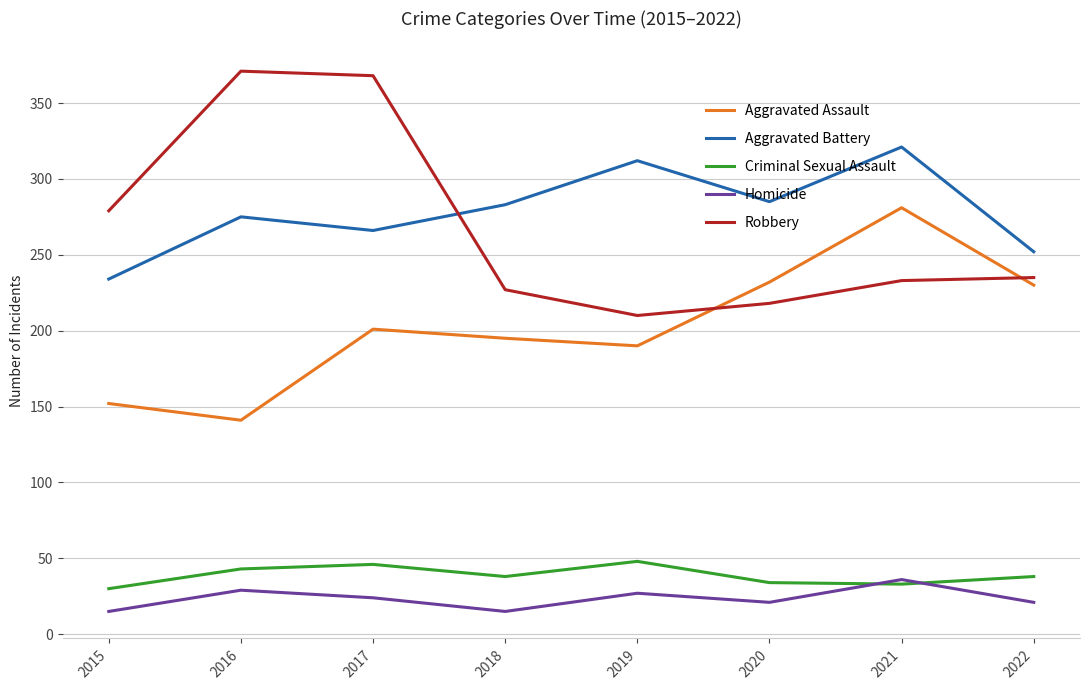

What is the average value of the Homicide series?

24